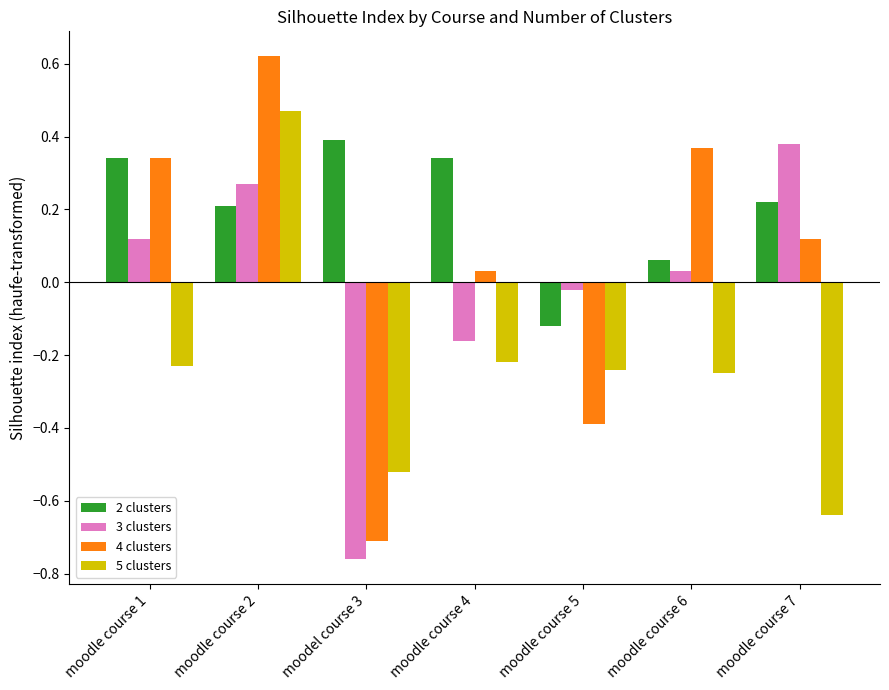

Rank the series by their average value, from highest to lowest.

2 clusters, 4 clusters, 3 clusters, 5 clusters